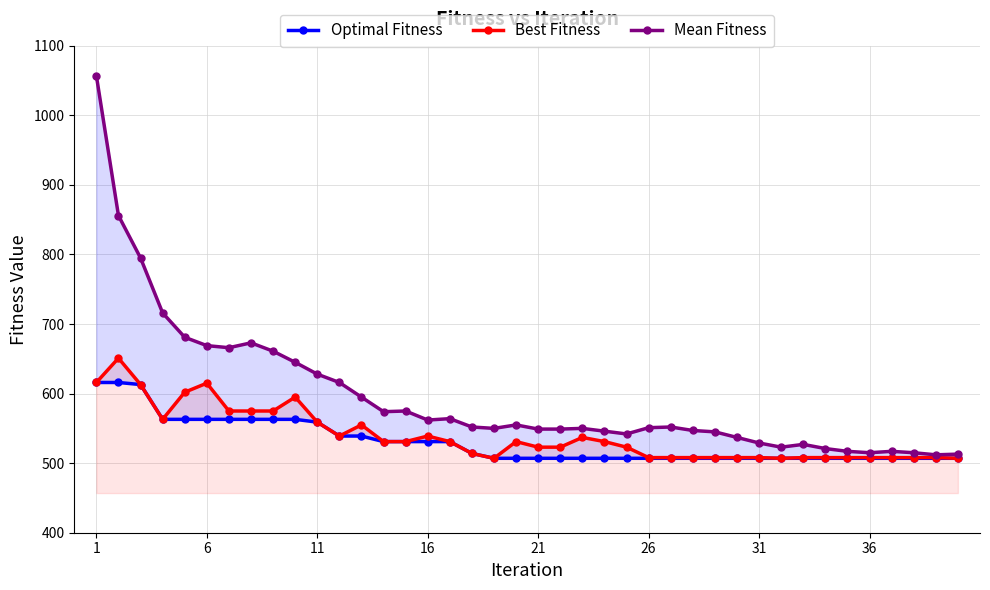

The value of Best Fitness at 36 is 791. True or false?

False